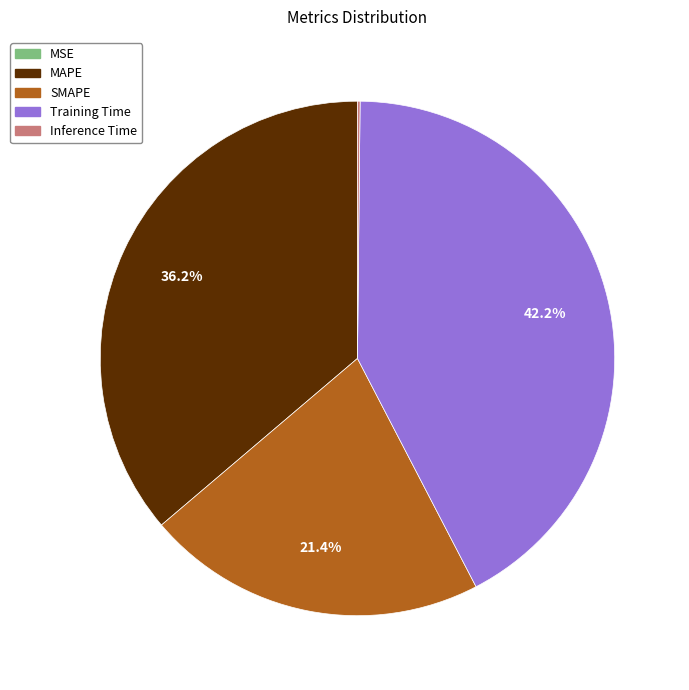

Is the sum of MAPE and Training Time greater than half?

Yes